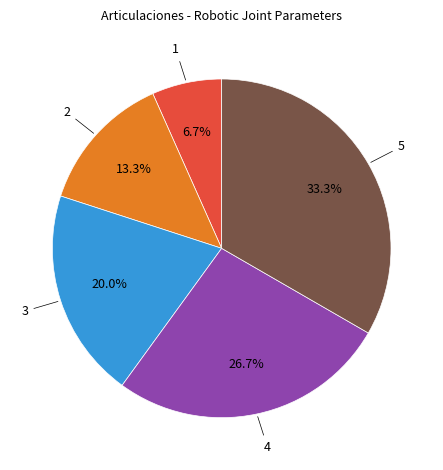

How many slices are in this pie chart?

5